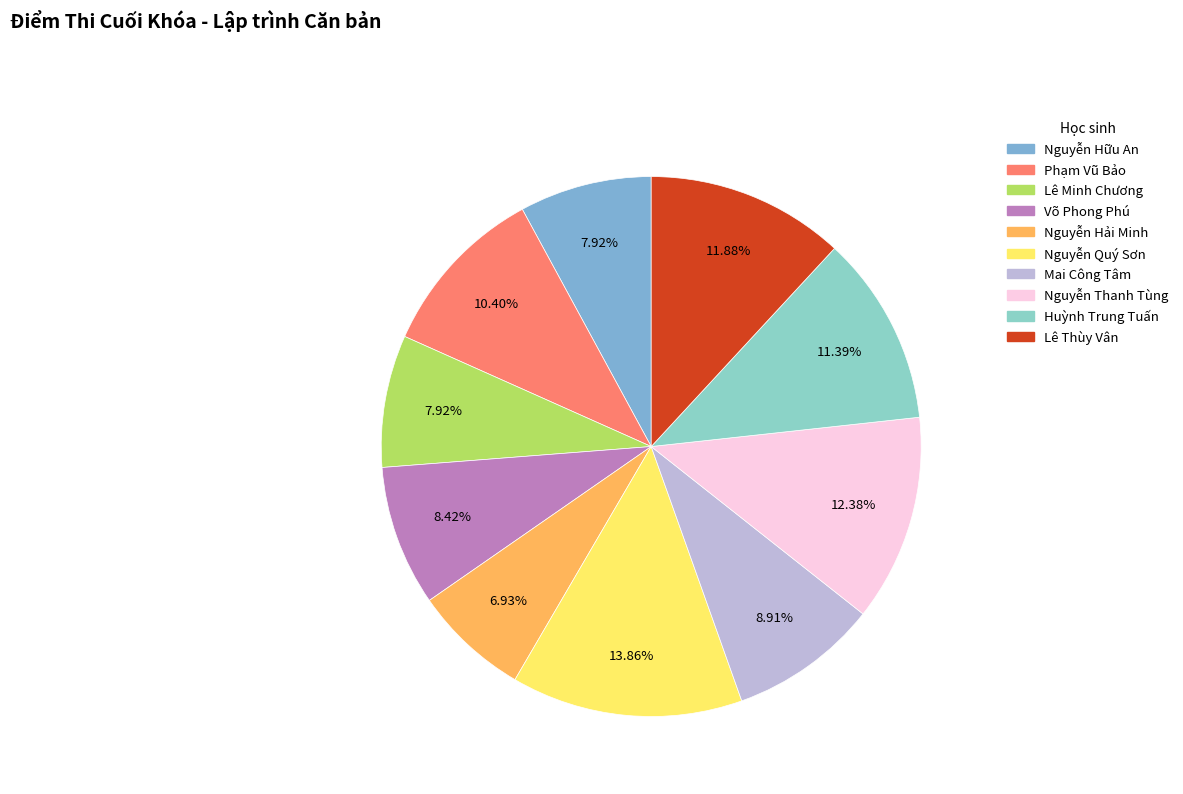

Approximately how many times larger is the value at Huỳnh Trung Tuấn compared to Nguyễn Thanh Tùng?

0.9